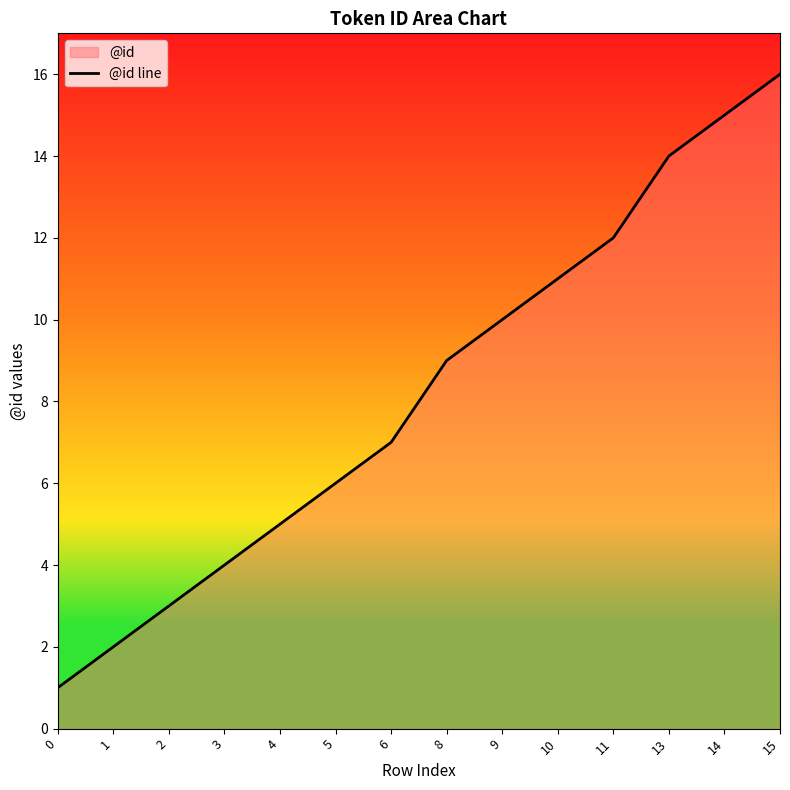

What is the sum of the values at 3 and 2?

7